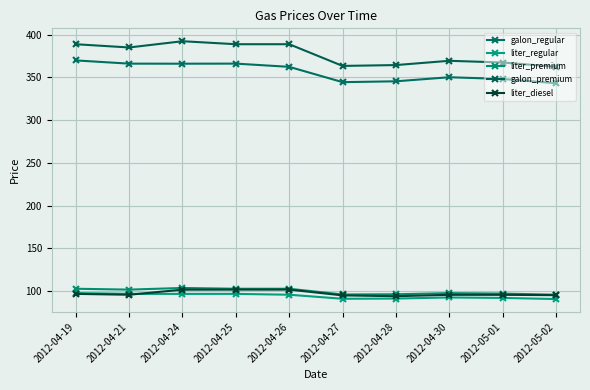

What is the difference between the liter_diesel values at 2012-04-24 and 2012-04-25?

0.1